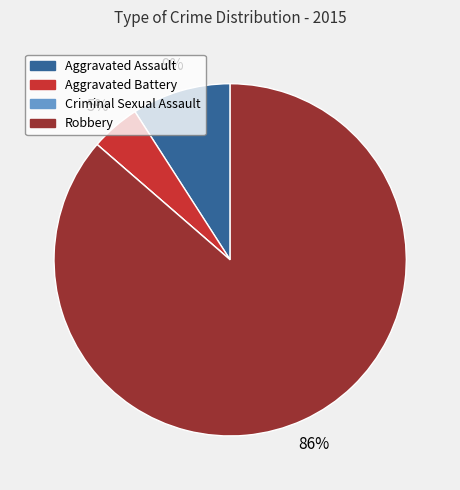

Which slice is the largest?

Robbery